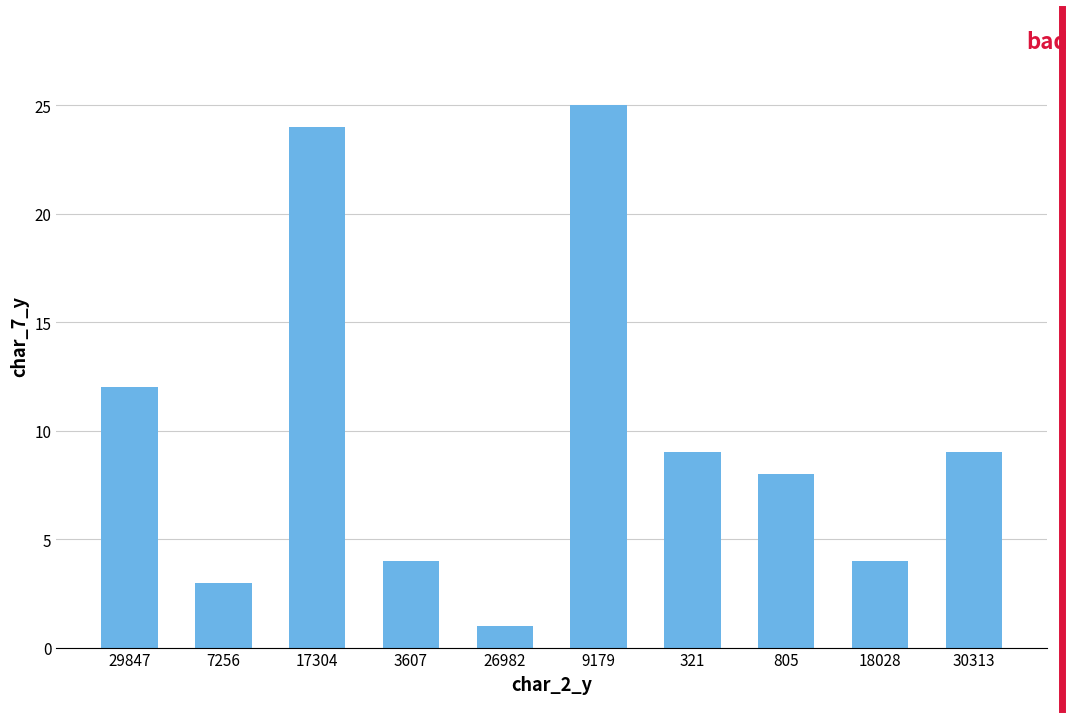

How many data points are less than 9?

5